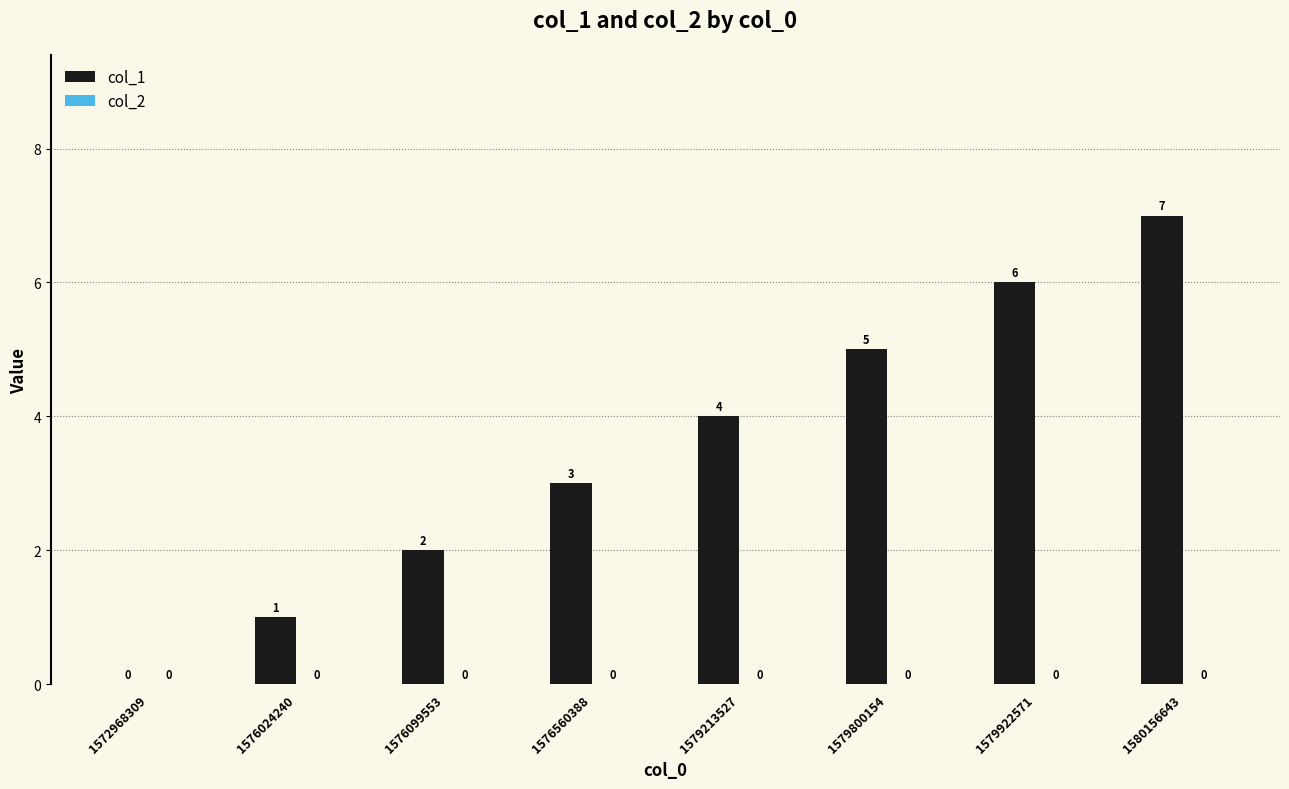

At which category does the chart reach its peak across all series?

1580156643